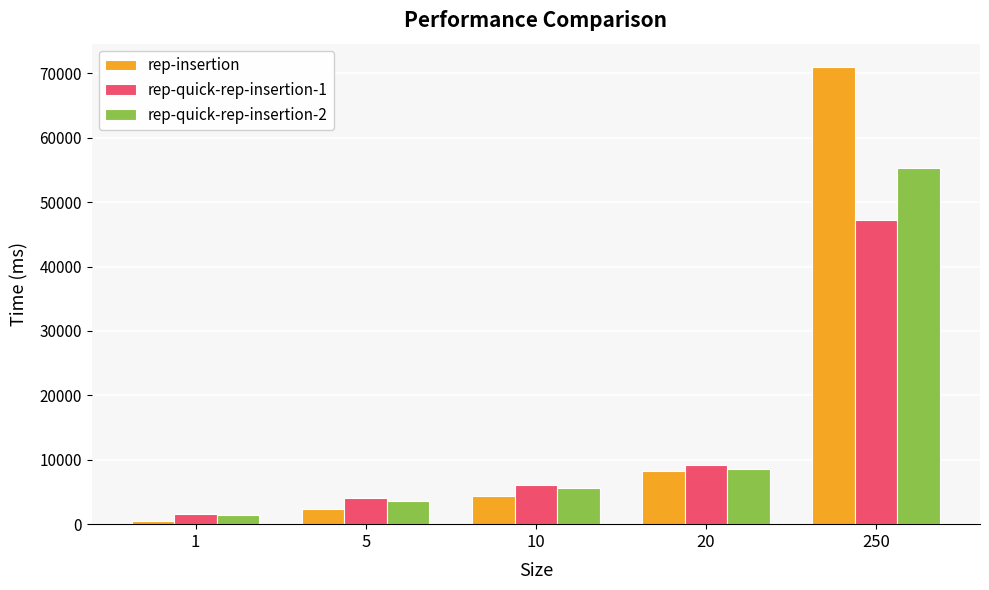

How many bars are there in total?

15